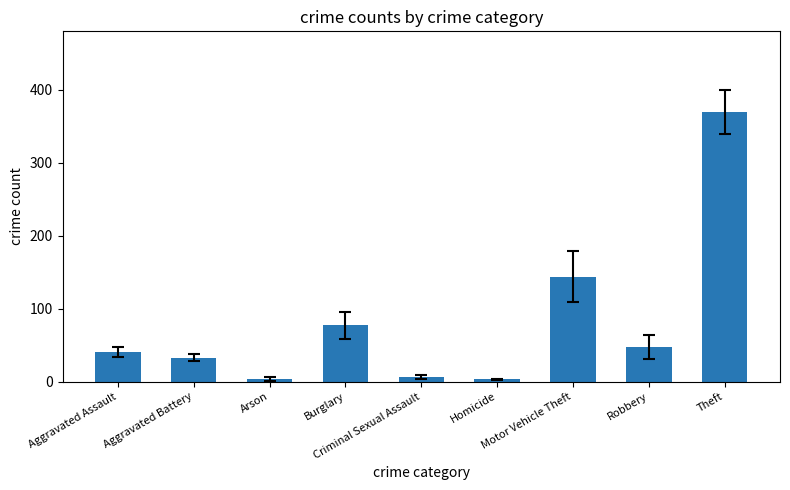

How many distinct data groups are displayed?

1